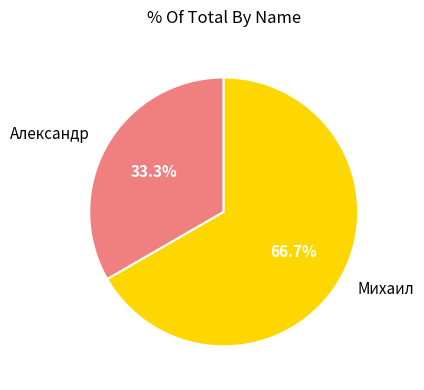

Rank the categories by value from lowest to highest.

Александр, Михаил